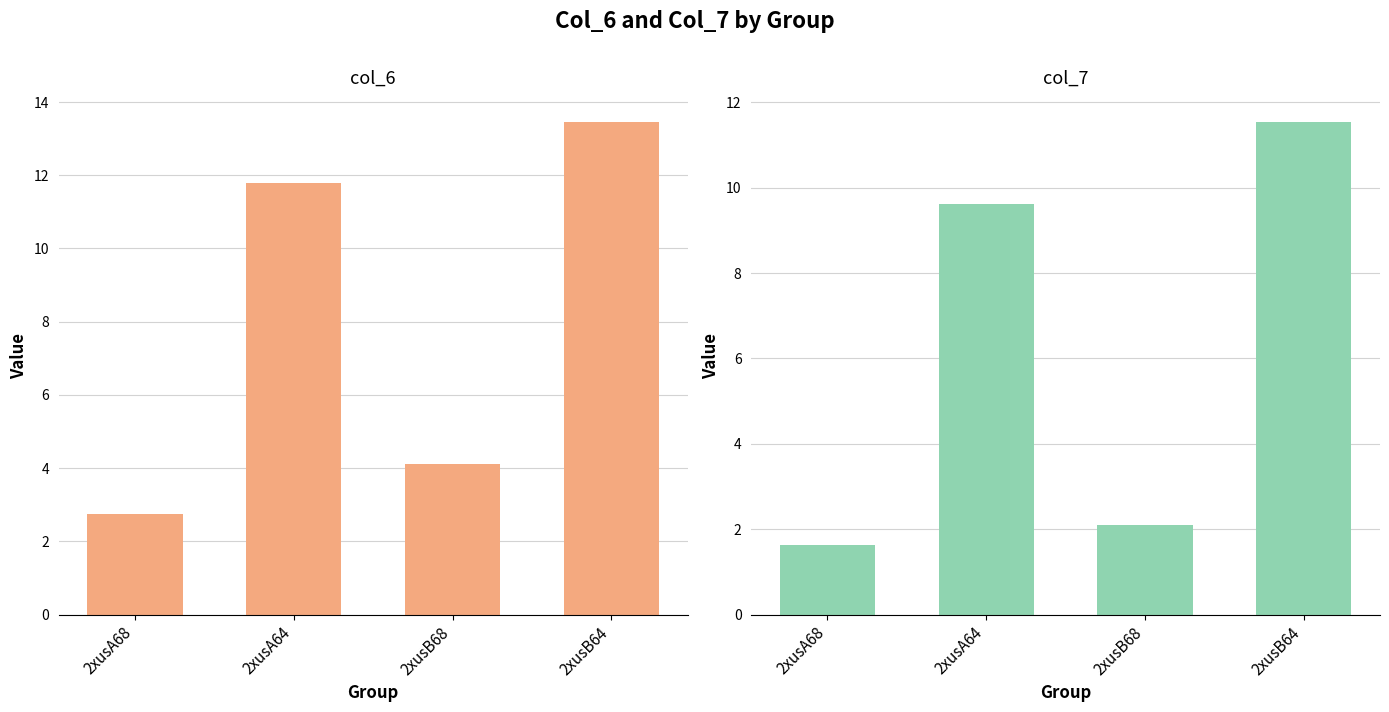

Is the value of col_7 at 2xusB68 greater than the value of col_6 at 2xusB68?

No